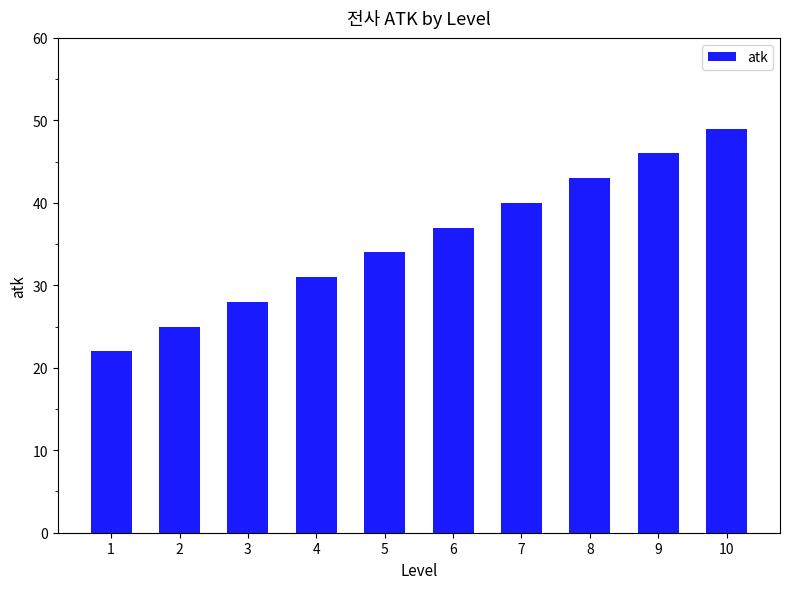

What is the difference between the maximum and minimum values?

27